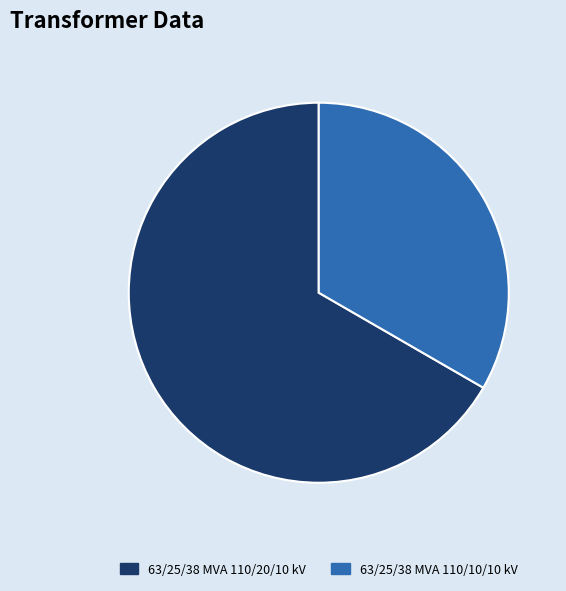

Which category has the smallest portion of the pie?

63/25/38 MVA 110/10/10 kV